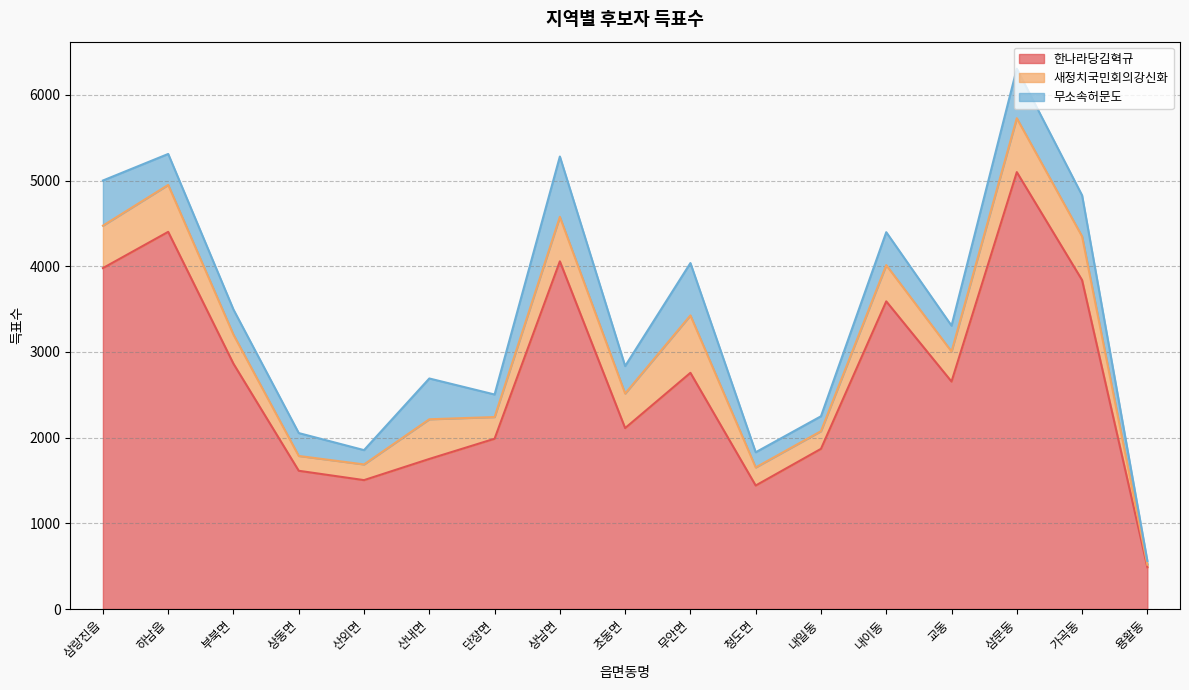

What is the smallest value displayed?

29